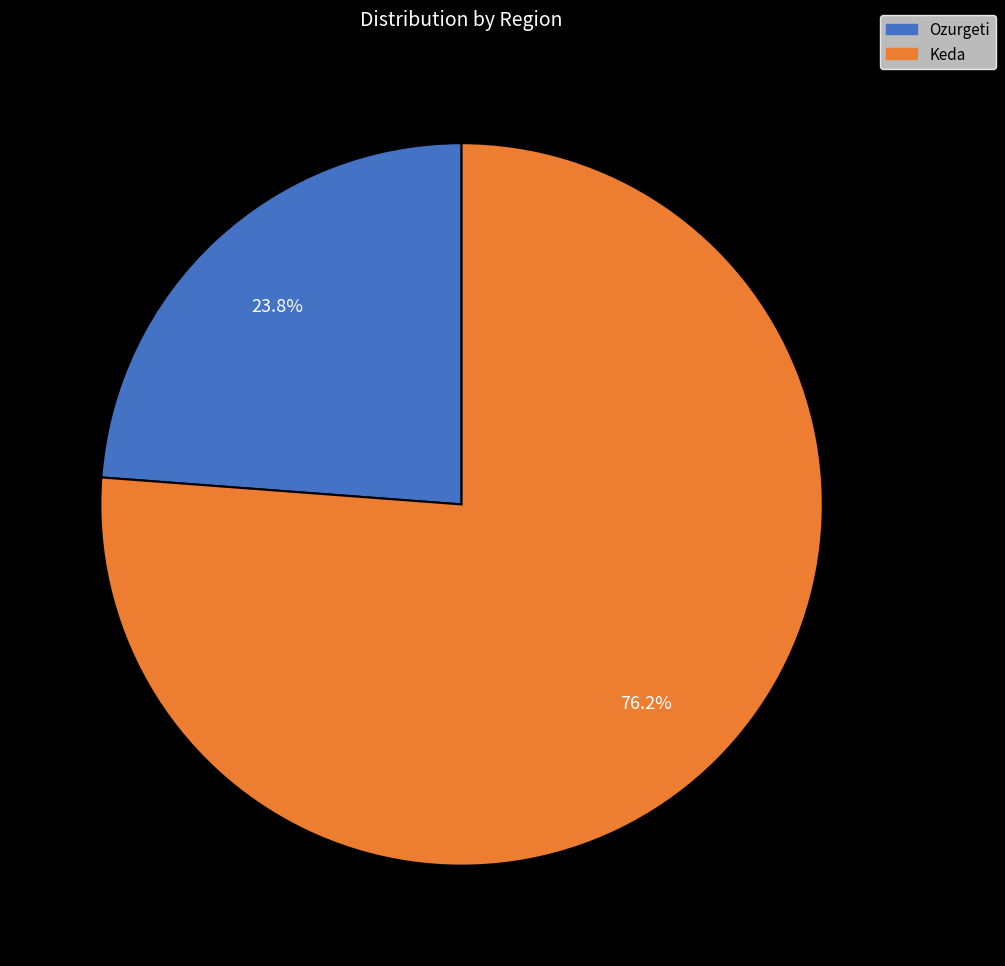

What is the largest slice in the pie chart?

Keda